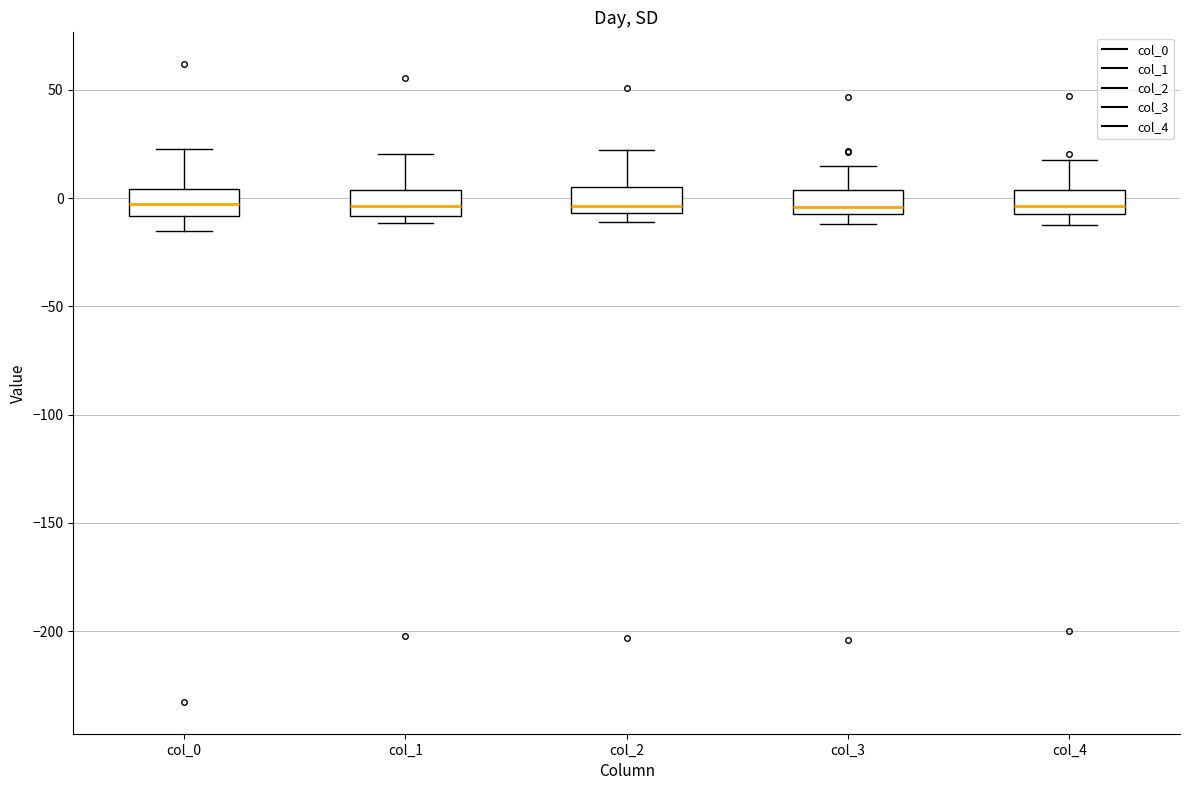

Reading left to right, read every box against the y-axis: the position of its median line, the range the box covers, and the ends of its whiskers. The values are not printed on the chart, so give them approximately, as read against the axis.

col_0: median -5, box -10 to 5, whiskers -15 to 25
col_1: median -5, box -10 to 5, whiskers -10 (just below the box's lower edge) to 20
col_2: median -5 (just above the box's lower edge), box -5 to 5, whiskers -10 to 20
col_3: median -5 (just above the box's lower edge), box -5 to 5, whiskers -10 to 15
col_4: median -5 (just above the box's lower edge), box -5 to 5, whiskers -15 to 20